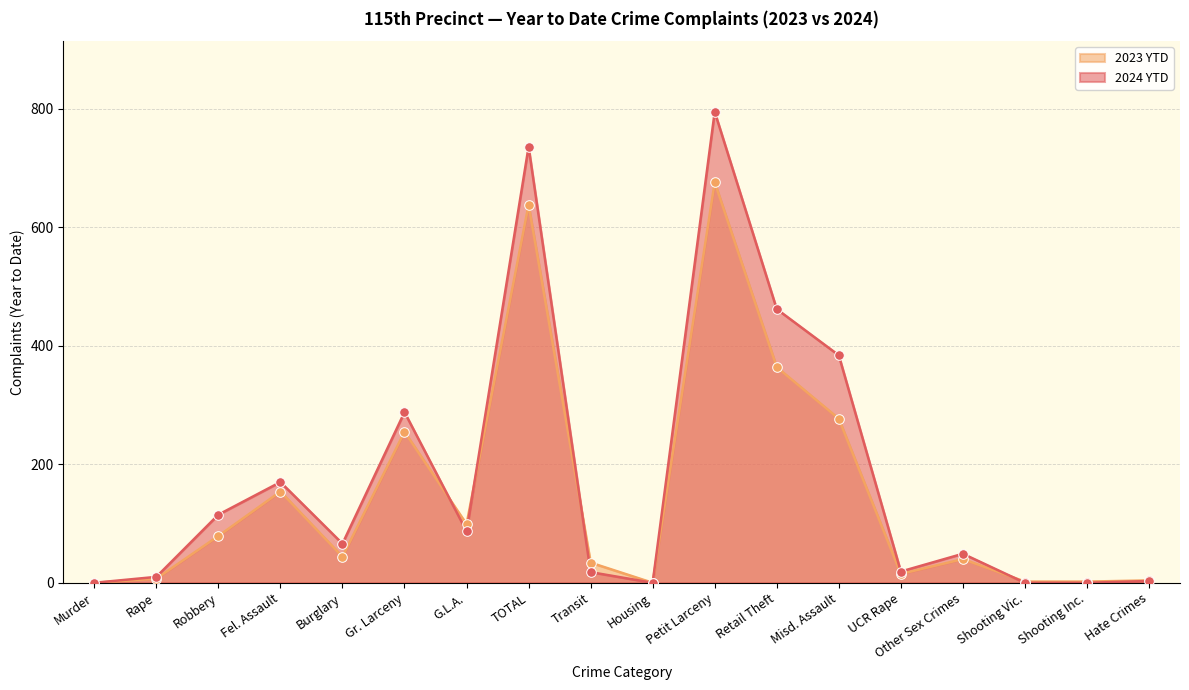

Which series contains the highest Y value?

2024 YTD